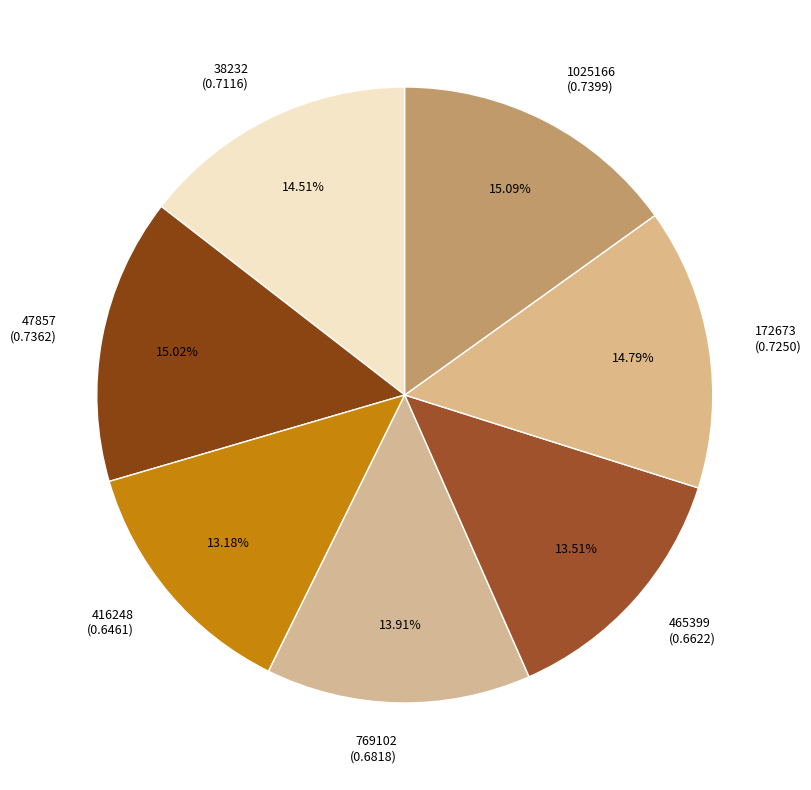

To the nearest percent, what percentage of the pie is 172673?

15%